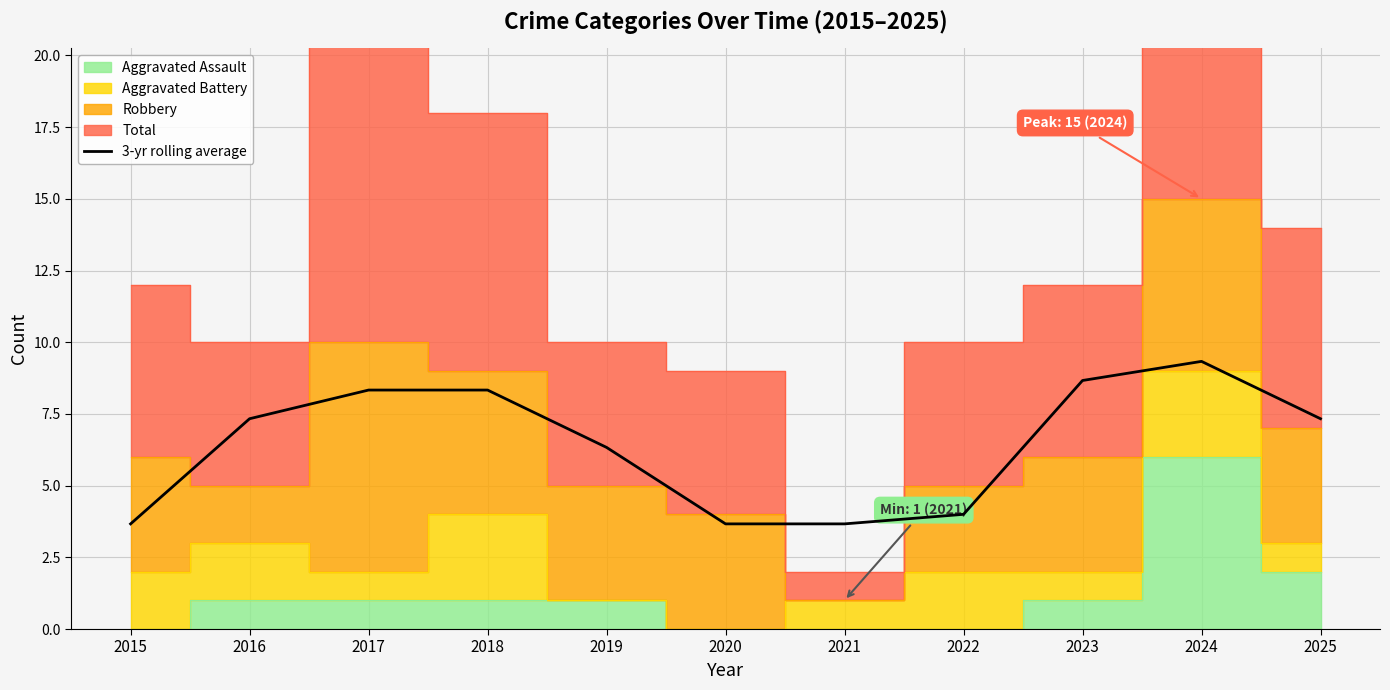

List the labels in order of value, largest first.

2024, 2023, 2017, 2018, 2016, 2025, 2019, 2022, 2015, 2020, 2021